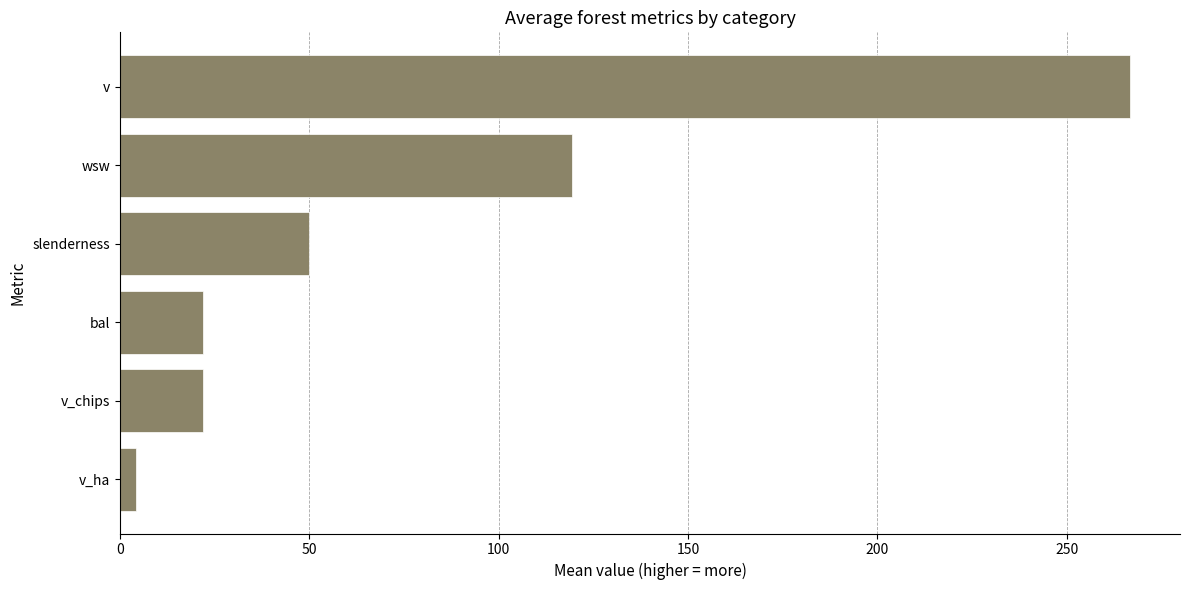

How many series are shown in this chart?

1